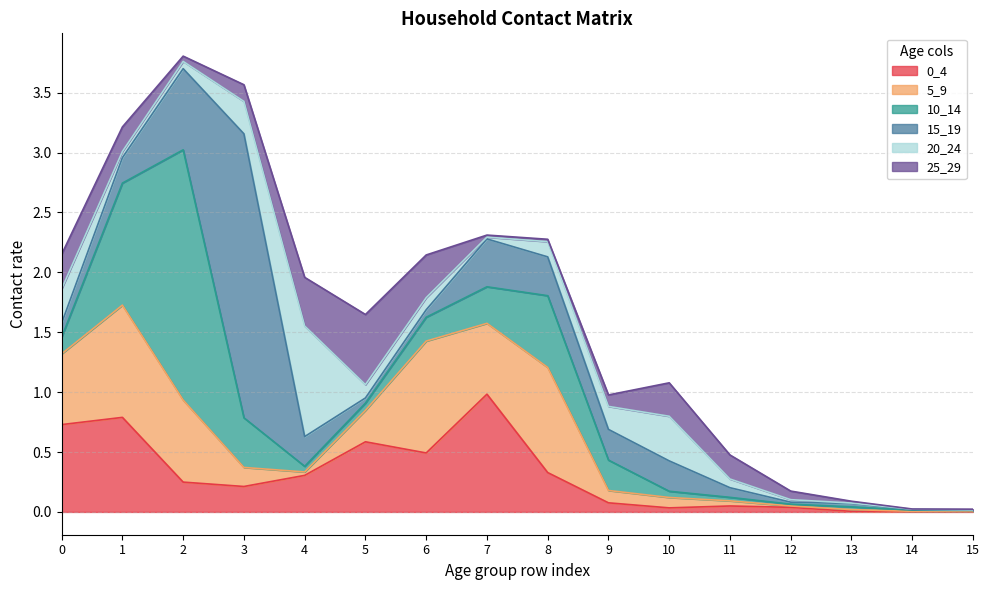

Reading left to right, what are all the values shown in this chart?

0_4: 0=0.7	1=0.8	2=0.2	3=0.2	4=0.3	5=0.6	6=0.5	7=1.0	8=0.3	9=0.1	10=0.0	11=0.0	12=0.0	13=0.0	14=0.0	15=0.0
5_9: 0=0.6	1=0.9	2=0.7	3=0.2	4=0.0	5=0.3	6=0.9	7=0.6	8=0.9	9=0.1	10=0.1	11=0.0	12=0.0	13=0.0	14=0.0	15=0.0
10_14: 0=0.1	1=1.0	2=2.1	3=0.4	4=0.0	5=0.1	6=0.2	7=0.3	8=0.6	9=0.3	10=0.1	11=0.0	12=0.0	13=0.0	14=0.0	15=0.0
15_19: 0=0.1	1=0.2	2=0.7	3=2.4	4=0.2	5=0.0	6=0.1	7=0.4	8=0.3	9=0.3	10=0.3	11=0.1	12=0.0	13=0.0	14=0.0	15=0.0
20_24: 0=0.3	1=0.1	2=0.1	3=0.3	4=0.9	5=0.1	6=0.1	7=0.0	8=0.1	9=0.2	10=0.4	11=0.1	12=0.0	13=0.0	14=0.0	15=0.0
25_29: 0=0.3	1=0.2	2=0.0	3=0.1	4=0.4	5=0.6	6=0.4	7=0.0	8=0.0	9=0.1	10=0.3	11=0.2	12=0.1	13=0.0	14=0.0	15=0.0